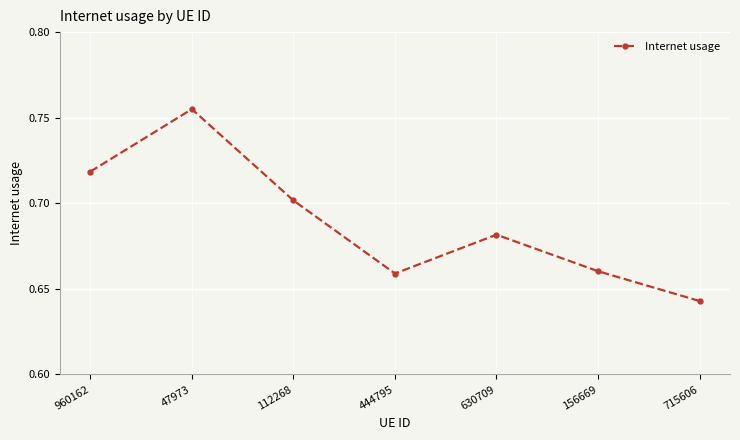

Which category has the lowest value across all series?

715606